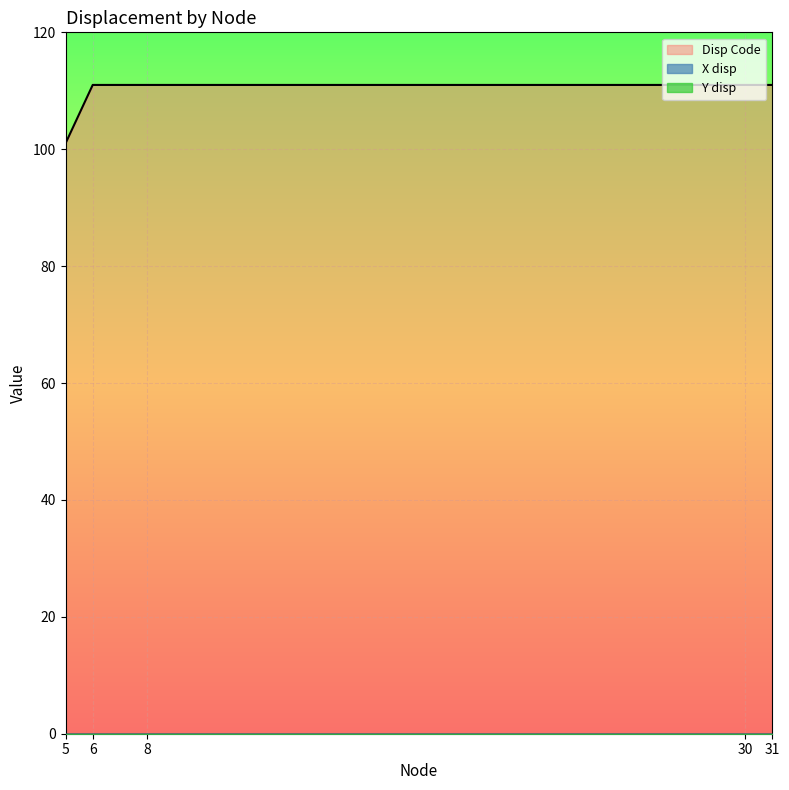

Reading left to right, list all the values displayed in this chart.

Disp Code: 101	111	111	111	111
X disp: 0	0	0	0	0
Y disp: 0	0	0	0	0